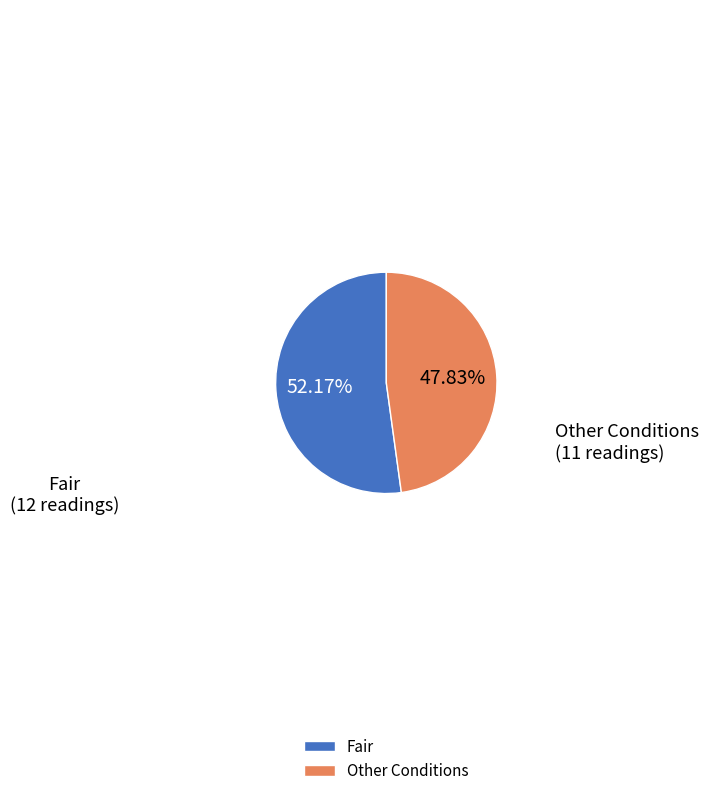

The Fair slice represents 78% of the pie. True or false?

False